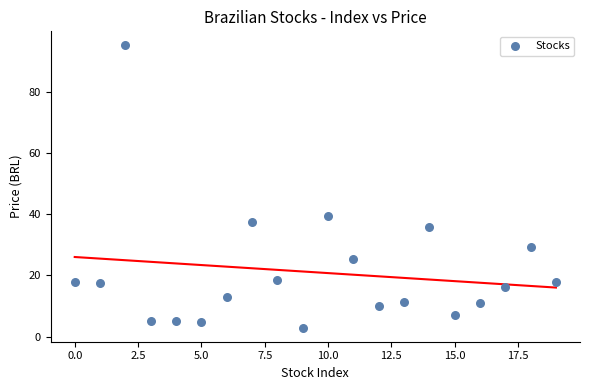

What is the range of Y values (max minus min)?

92.3